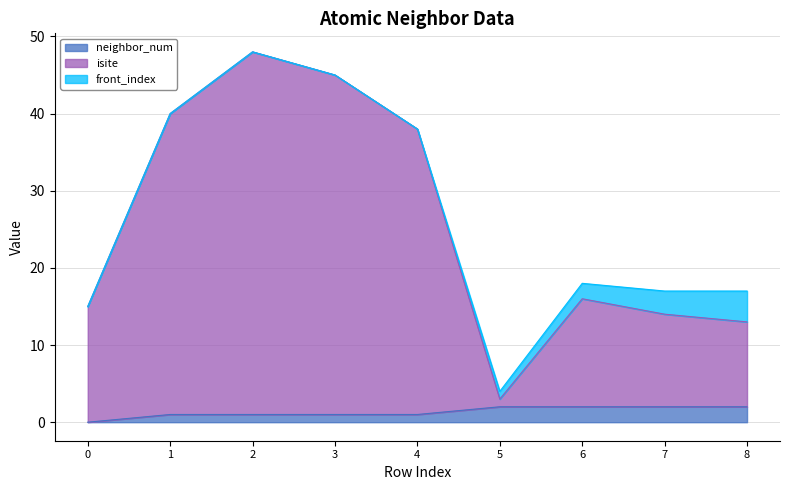

True or false: neighbor_num has a value of 1 at 3.

True